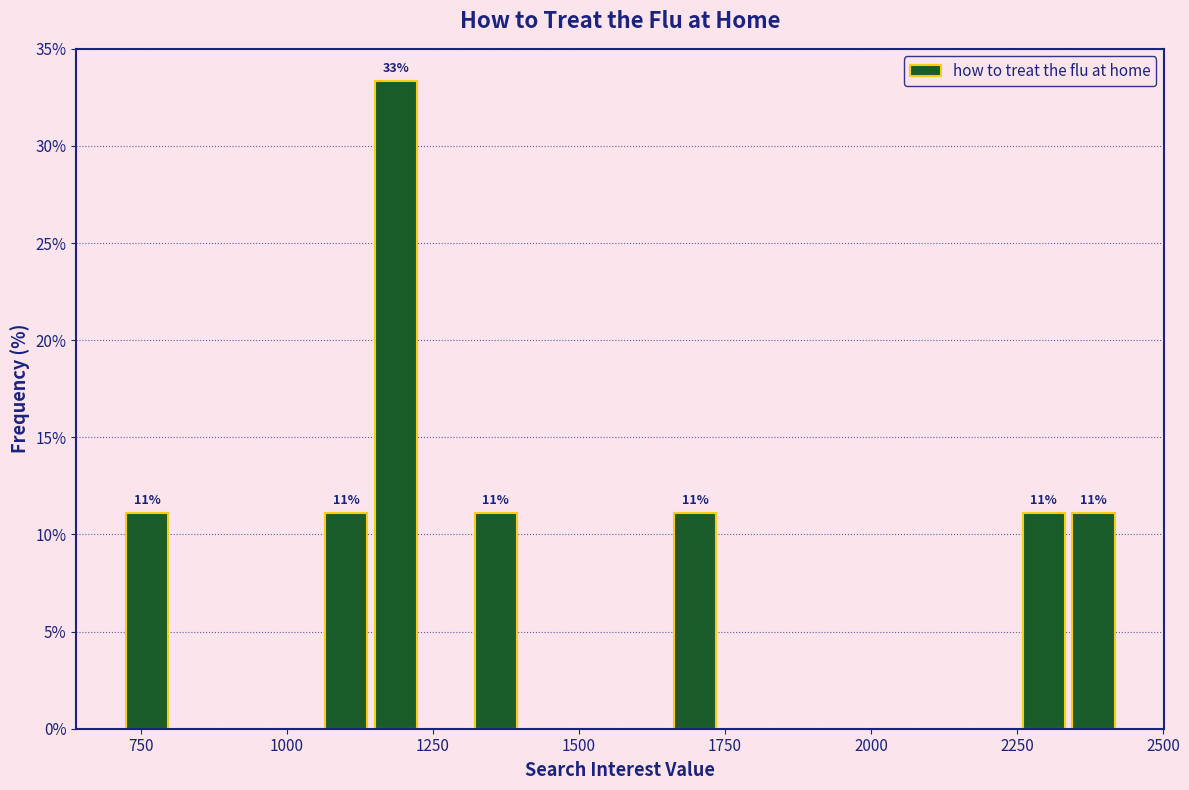

Read against the x-axis, roughly where is the centre of the tallest bar?

1200